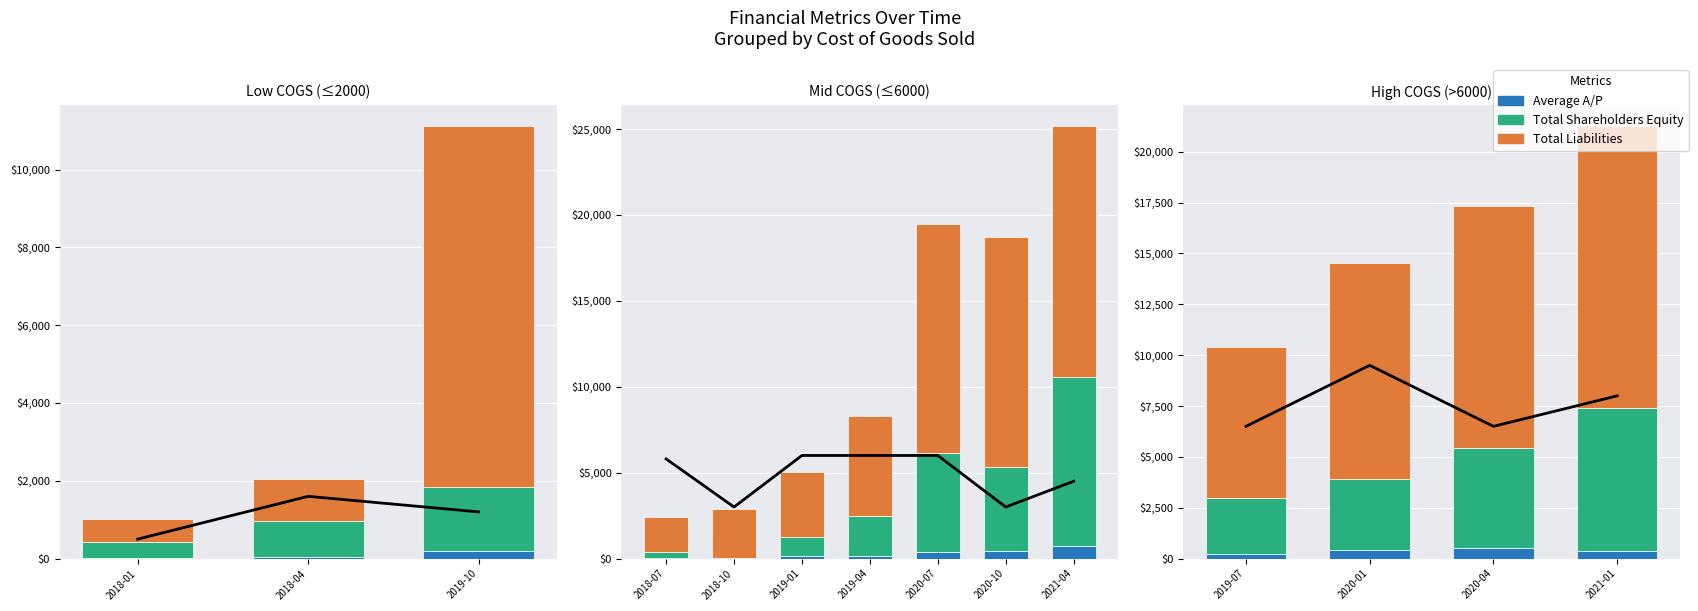

Which category has the lowest value in the Total Shareholders Equity series?

2019-07